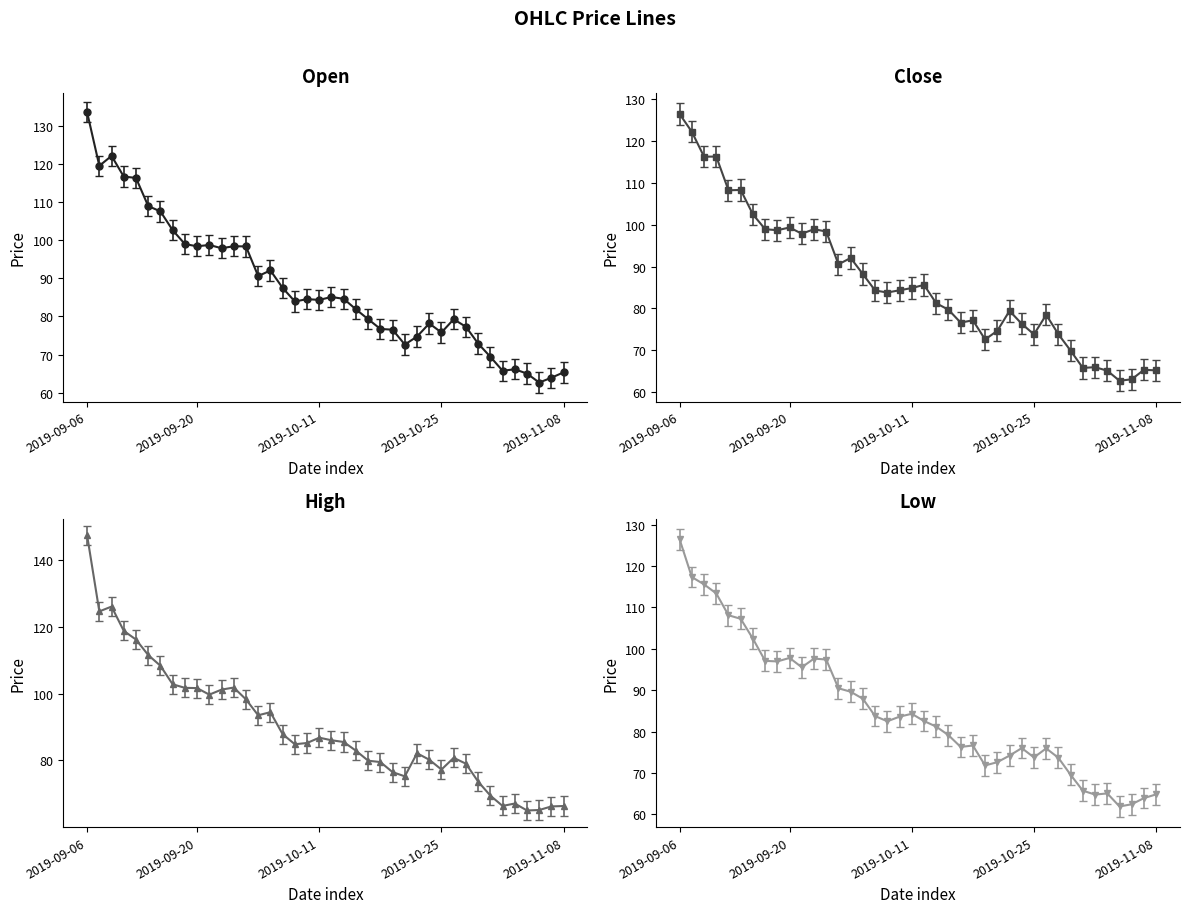

The high series shows 99.8 at 2019-09-23. True or false?

True